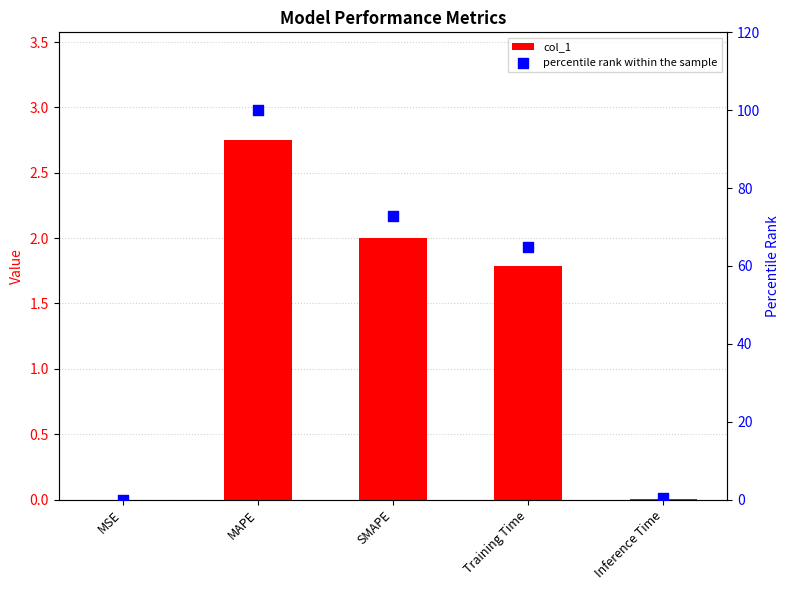

At which category is the sum across all series the highest?

MAPE